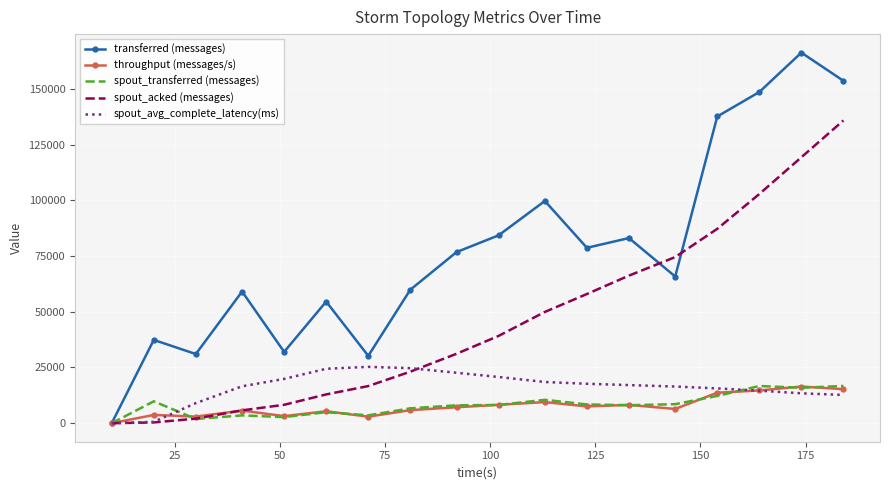

What is the difference between the second highest and second lowest values in the spout_acked (messages) series?

119020.0